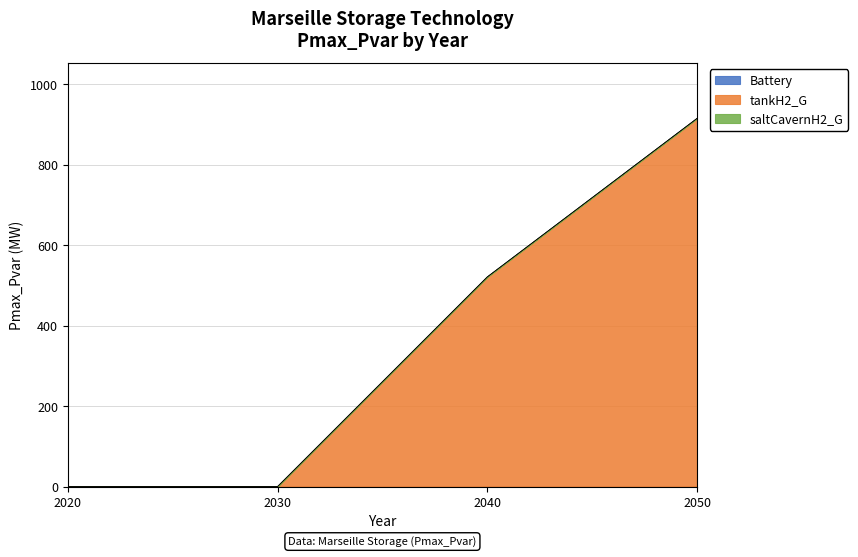

True or false: tankH2_G and Battery intersect in this chart.

False